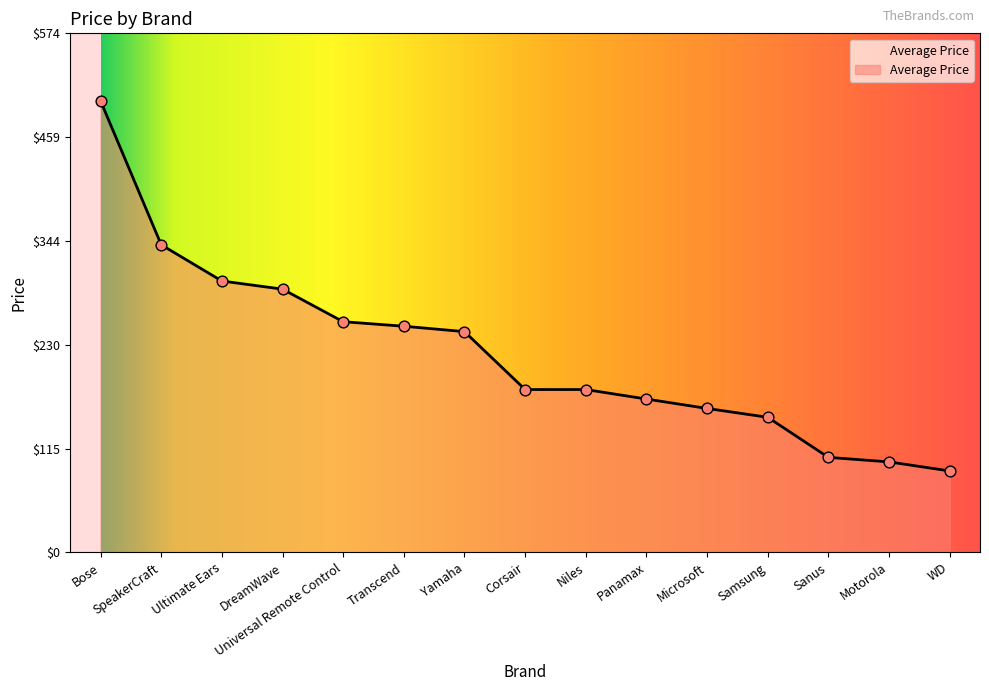

What is the change in value from DreamWave to Motorola?

-191.0